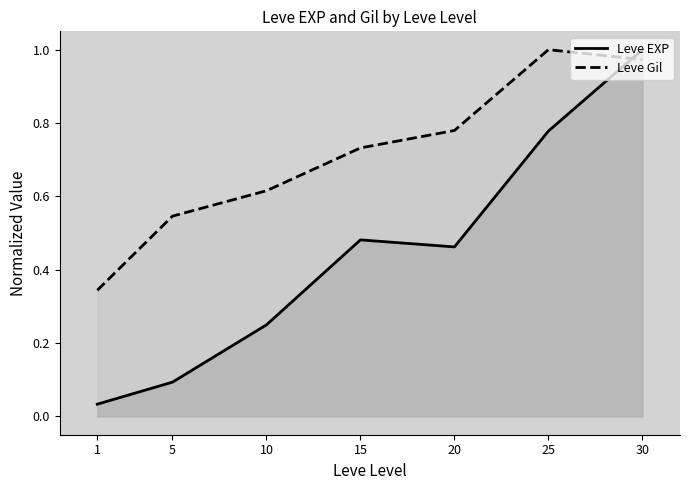

How many interior local peaks does the Leve Gil series have?

1